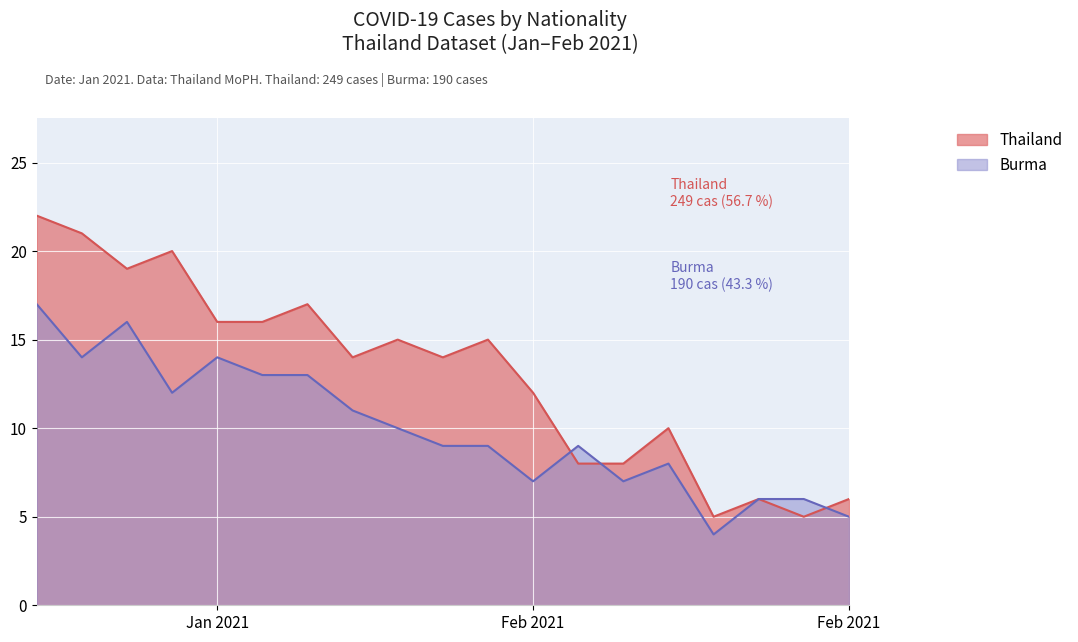

Which series has the widest spread of values?

Thailand